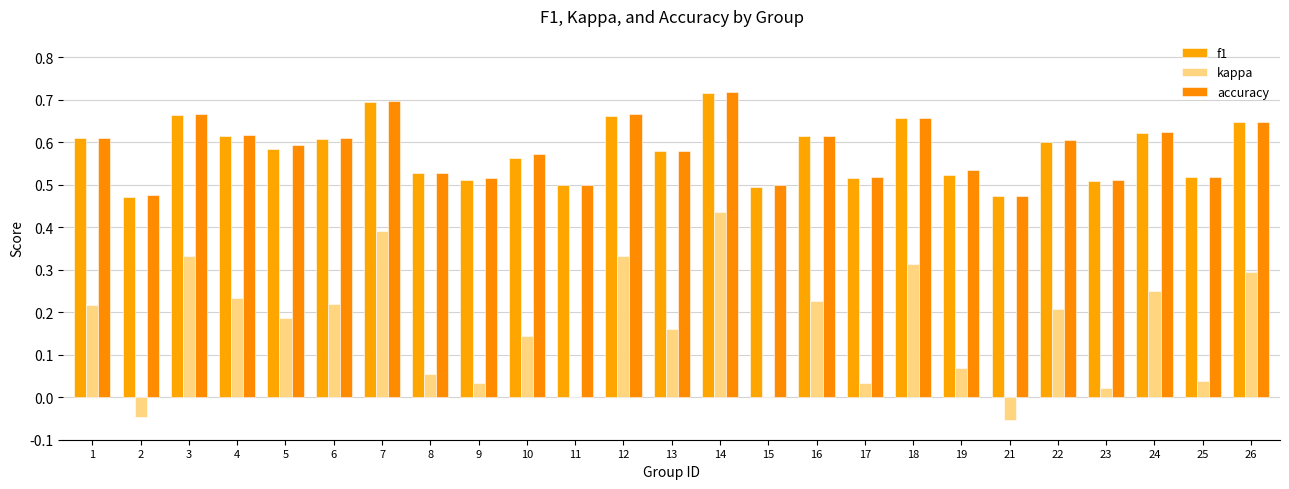

How many distinct data groups are displayed?

3